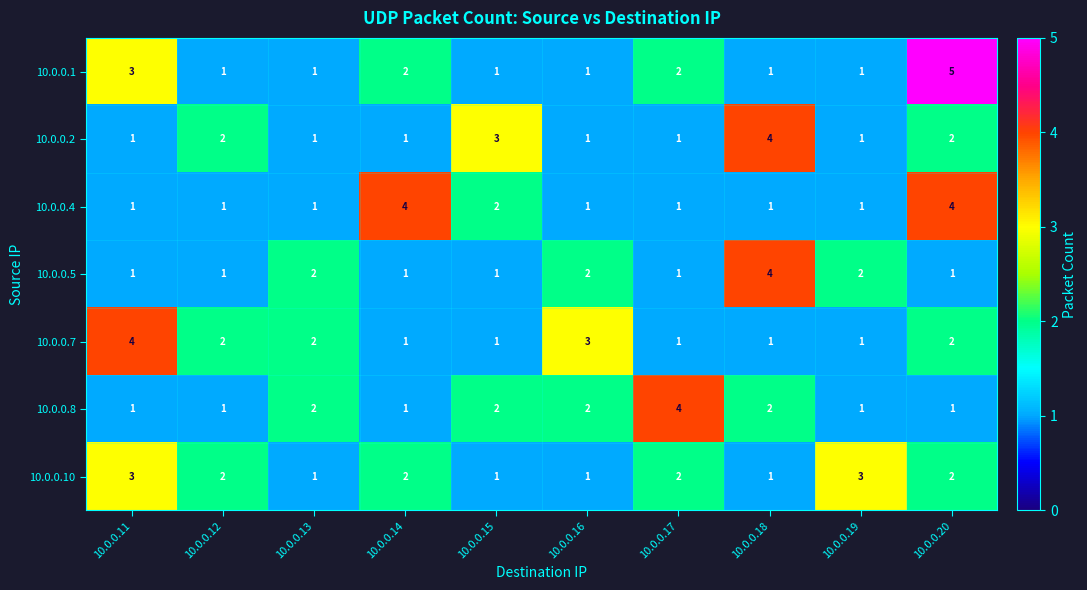

What is the sum of all 10.0.0.7 values?

18